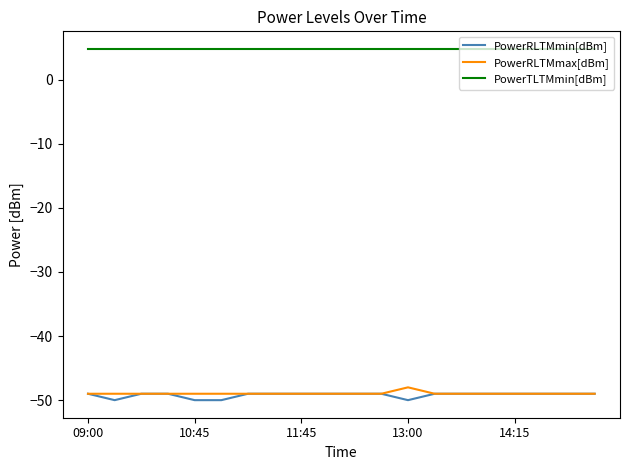

What is the greatest value displayed?

4.8